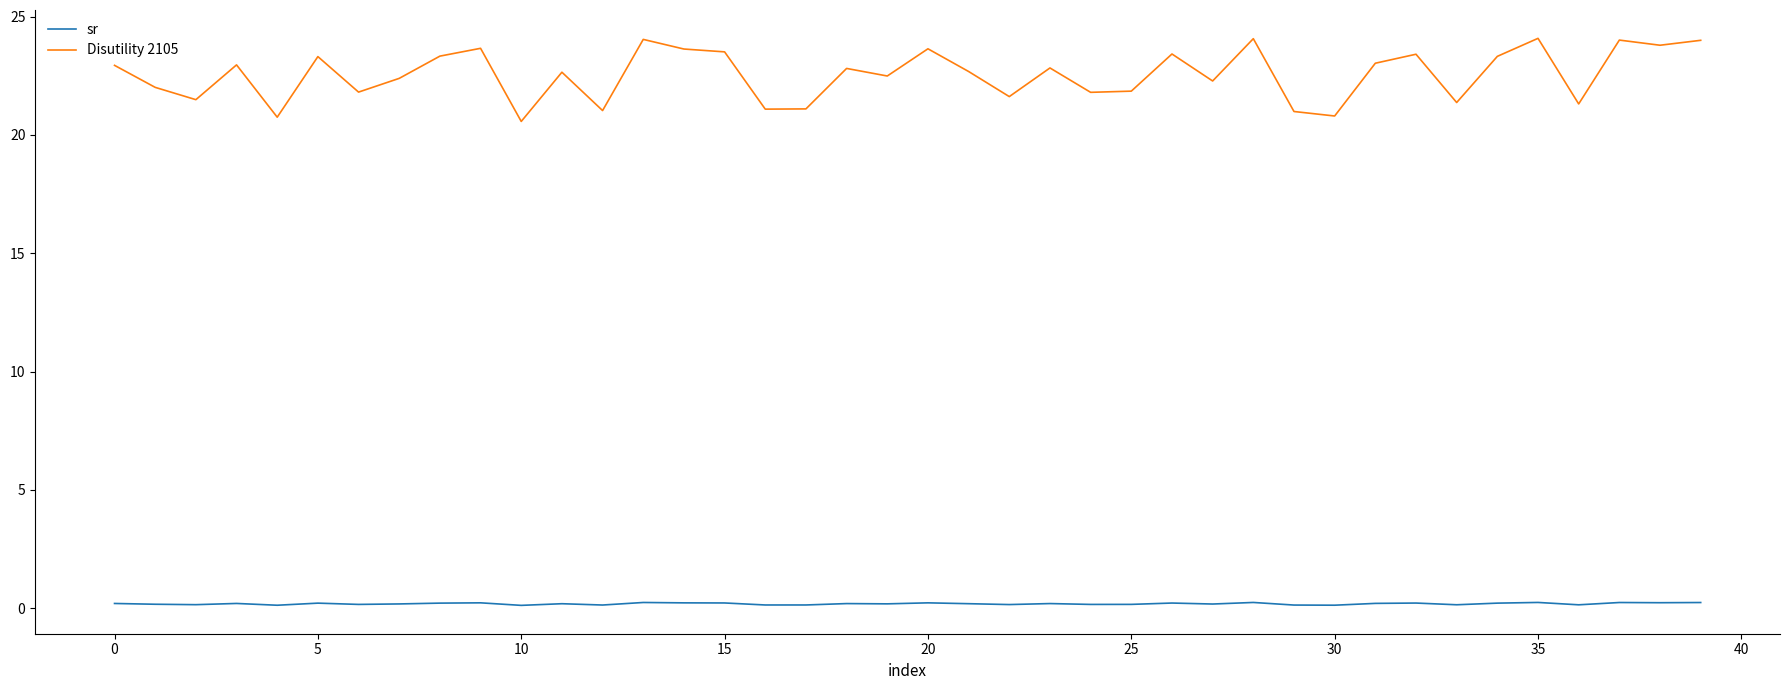

What are all the series names shown in the legend?

sr, Disutility 2105